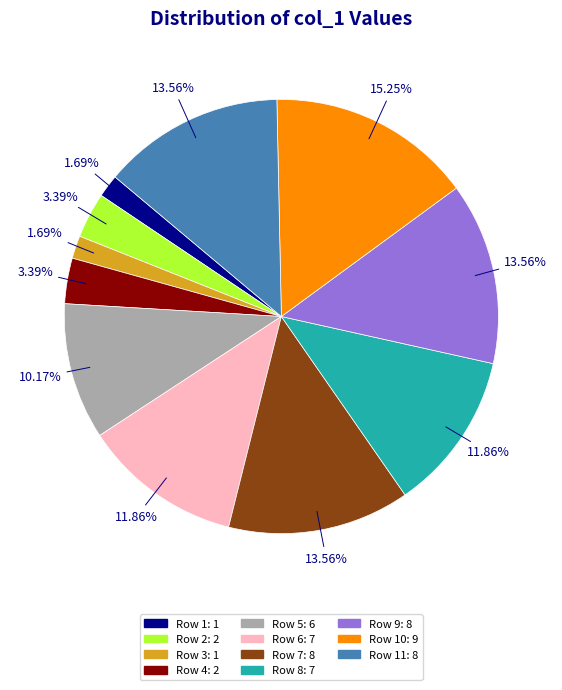

How many slices are in this pie chart?

11